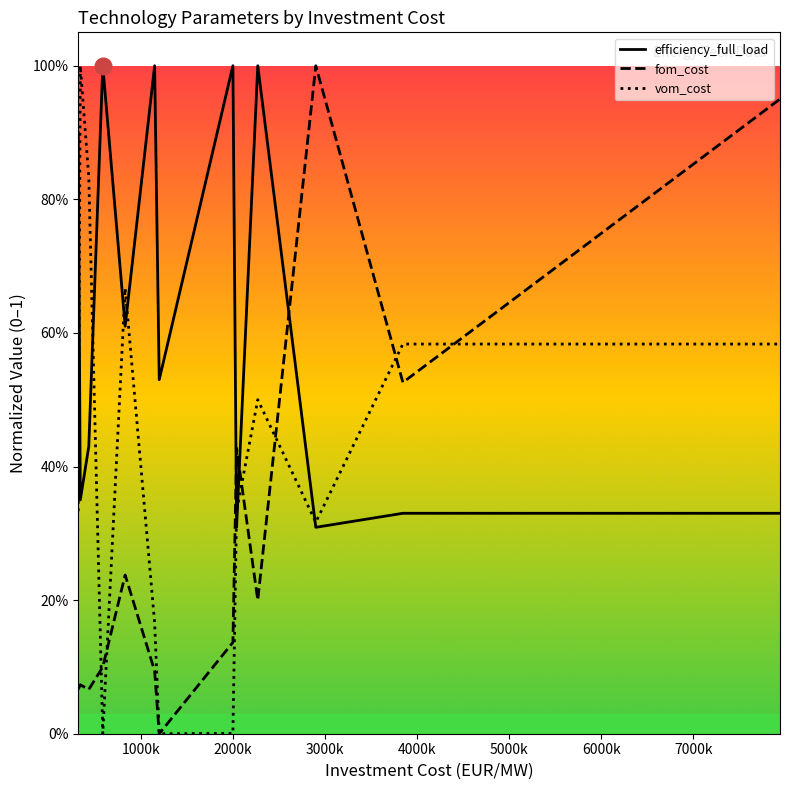

In fom_cost, how many points are higher than both neighbors (excluding endpoints)?

4